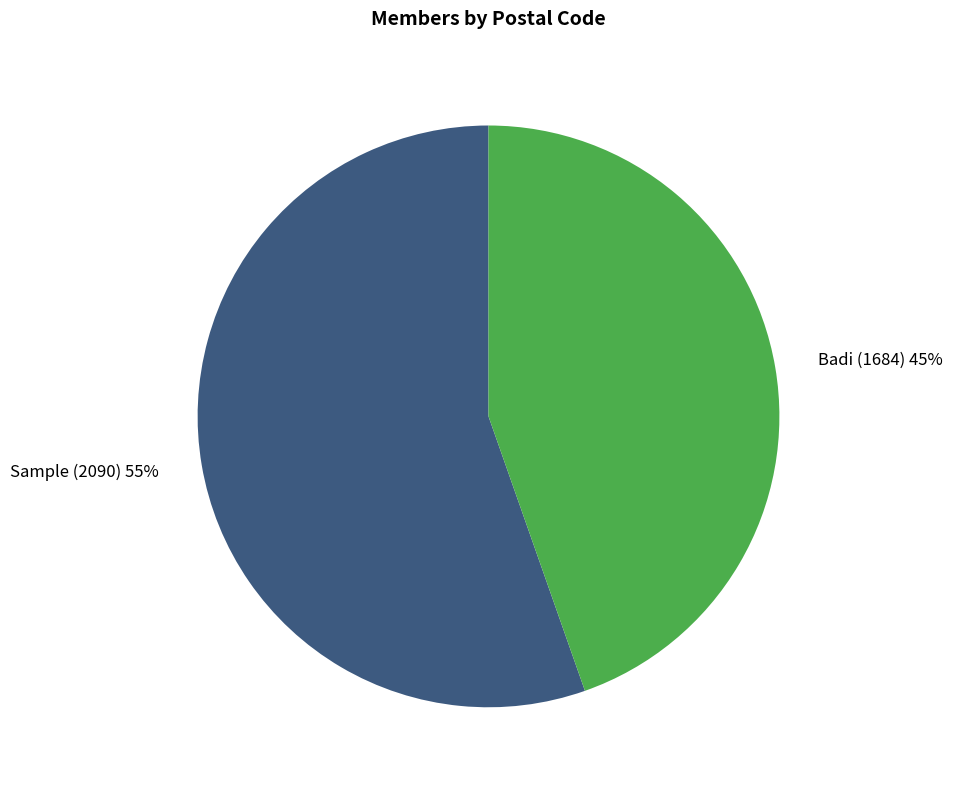

What percentage is the Sample (2090) slice, to the nearest percent?

55%